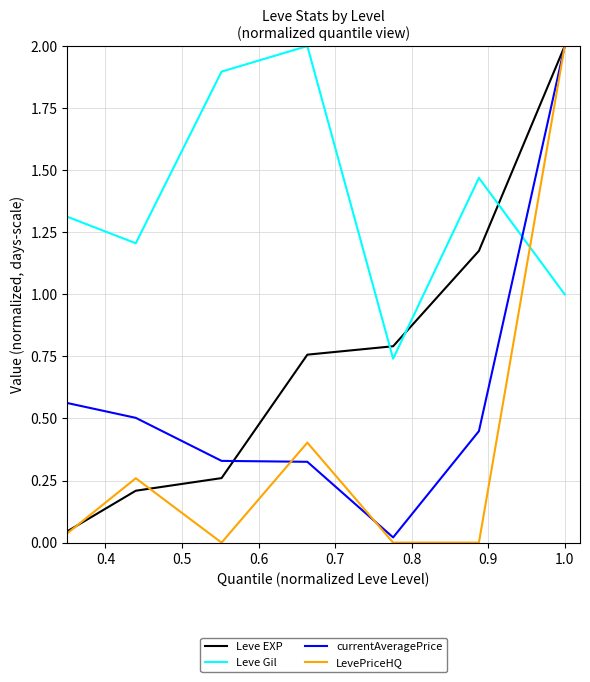

Rank the series by their average value, from highest to lowest.

Leve Gil, Leve EXP, currentAveragePrice, LevePriceHQ